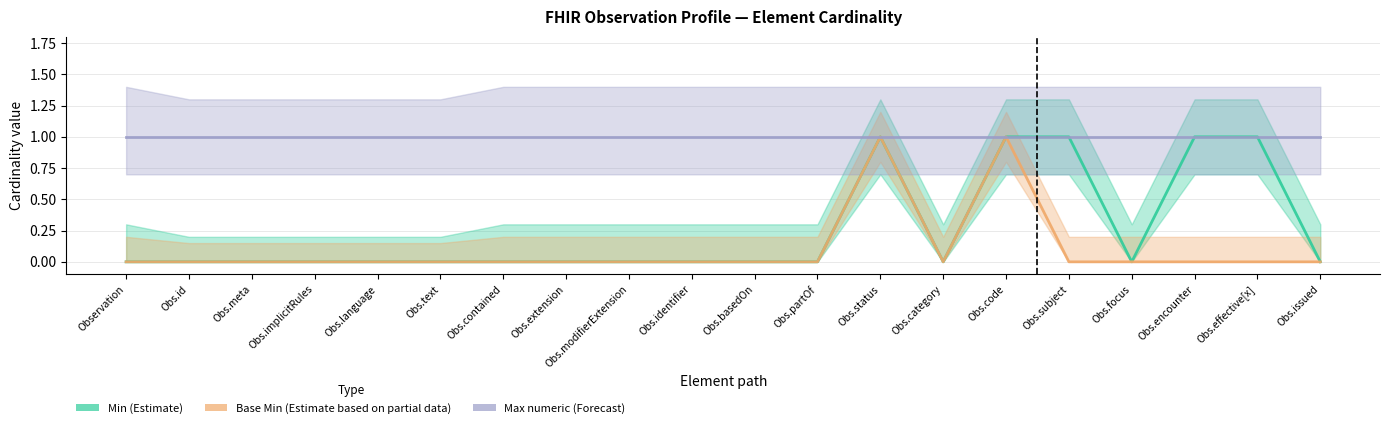

At how many categories does at least one series exceed 0?

20